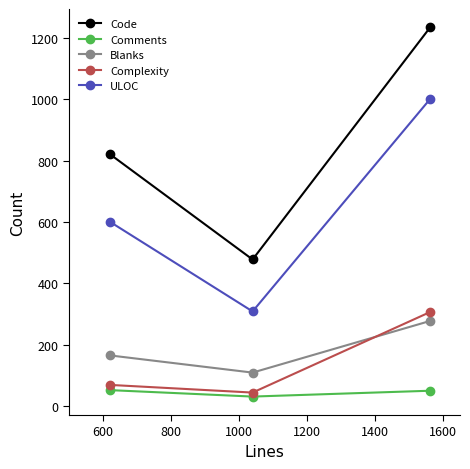

What is the smallest value displayed?

32